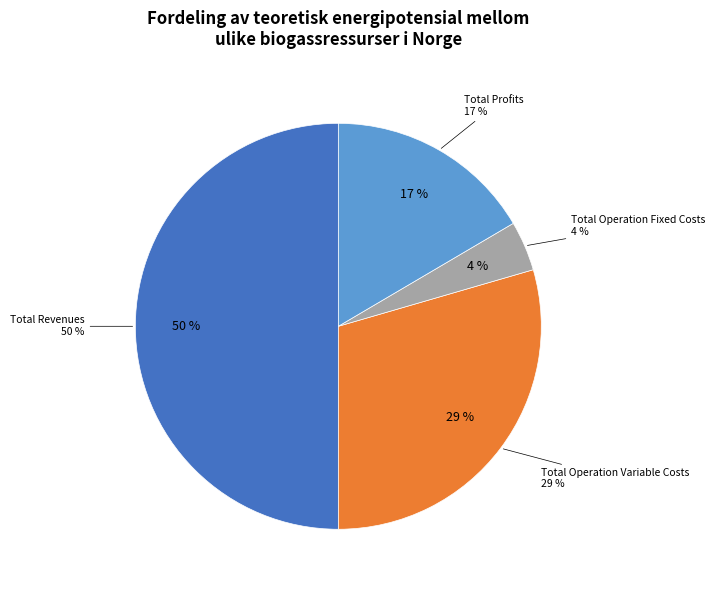

Is it true that Total Operation Fixed Costs is 10% of the pie?

False